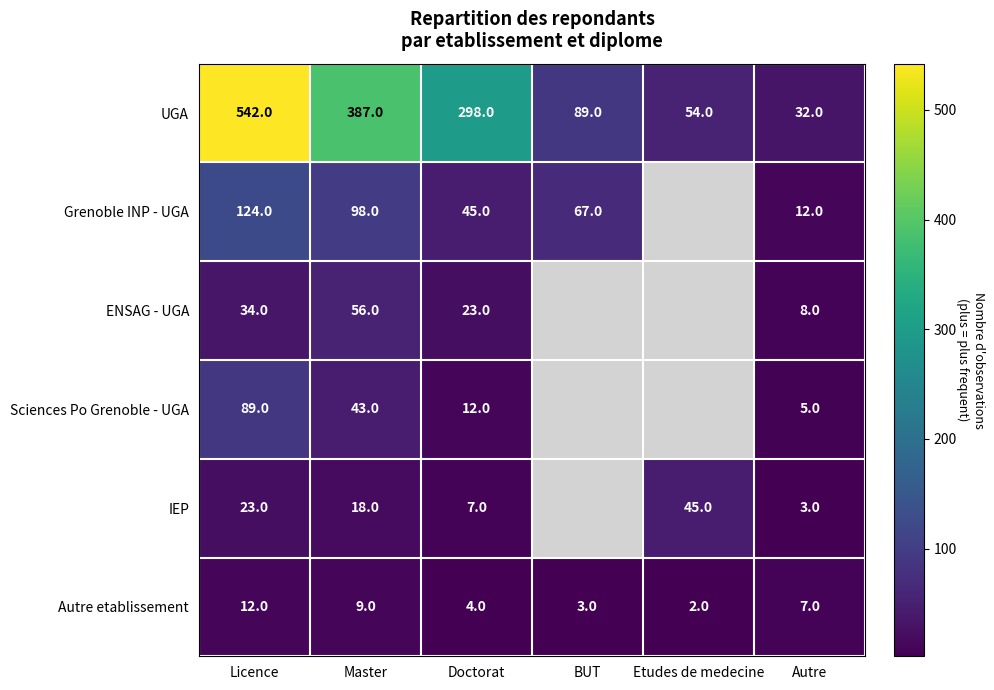

What is the spread (max minus min) of values at Licence?

530